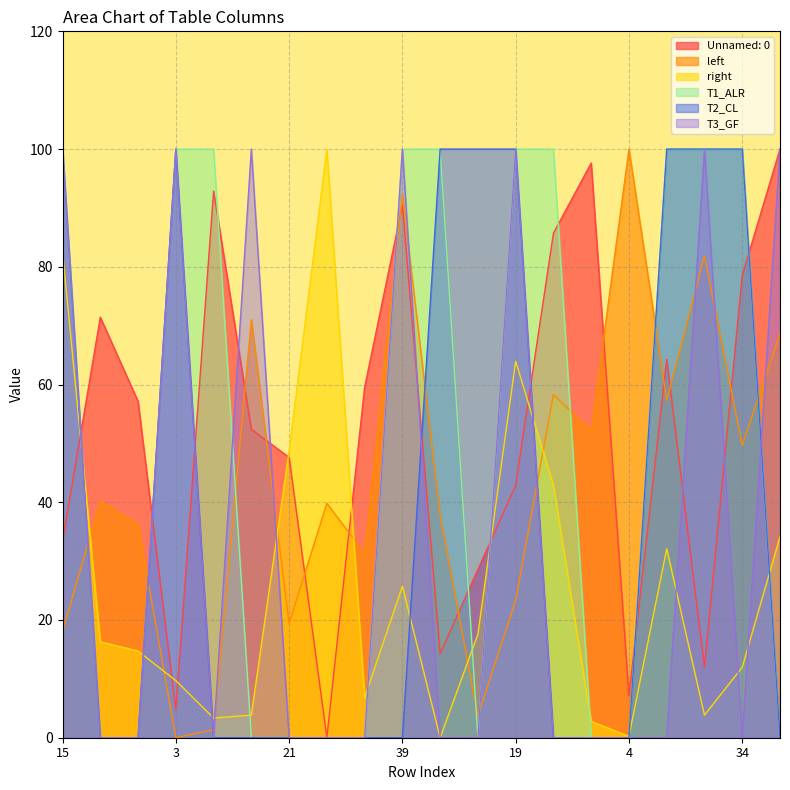

What is the average value of the right series?

26.1